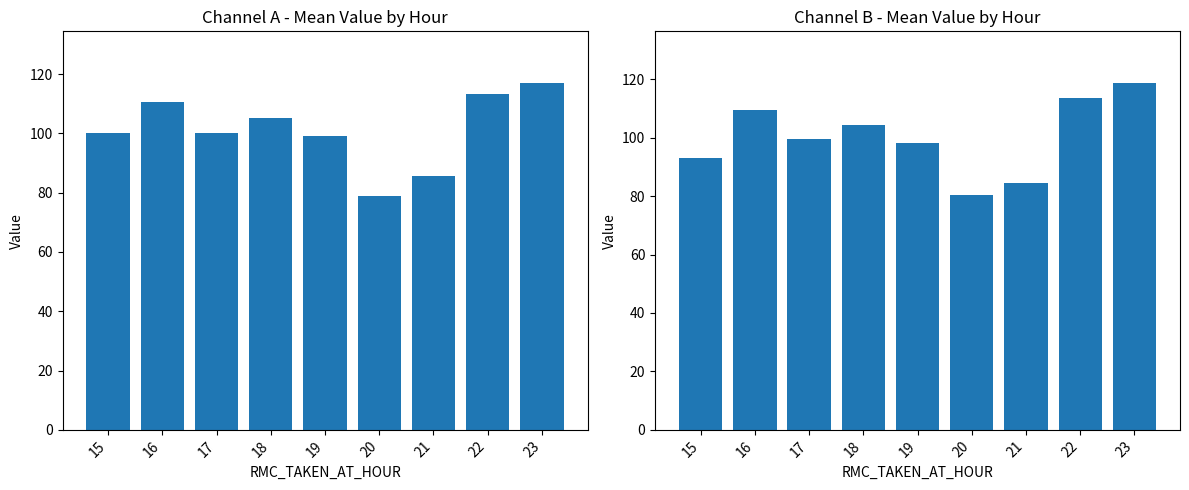

What is the difference between the maximum and minimum values in the Channel B series?

38.2